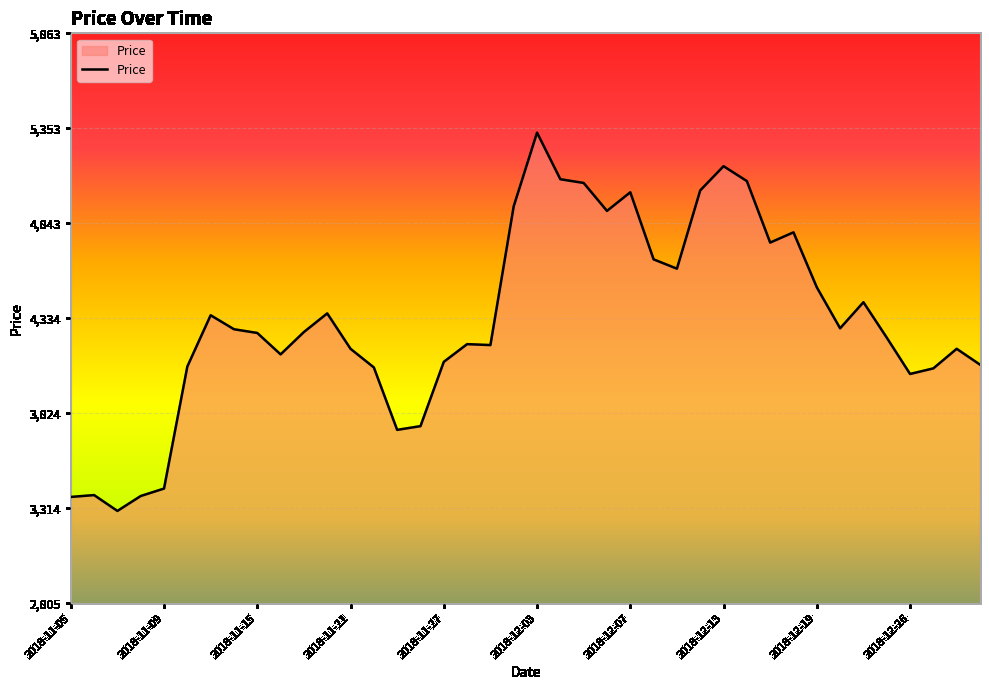

True or false: there are more than 1 points higher than both neighbors.

True